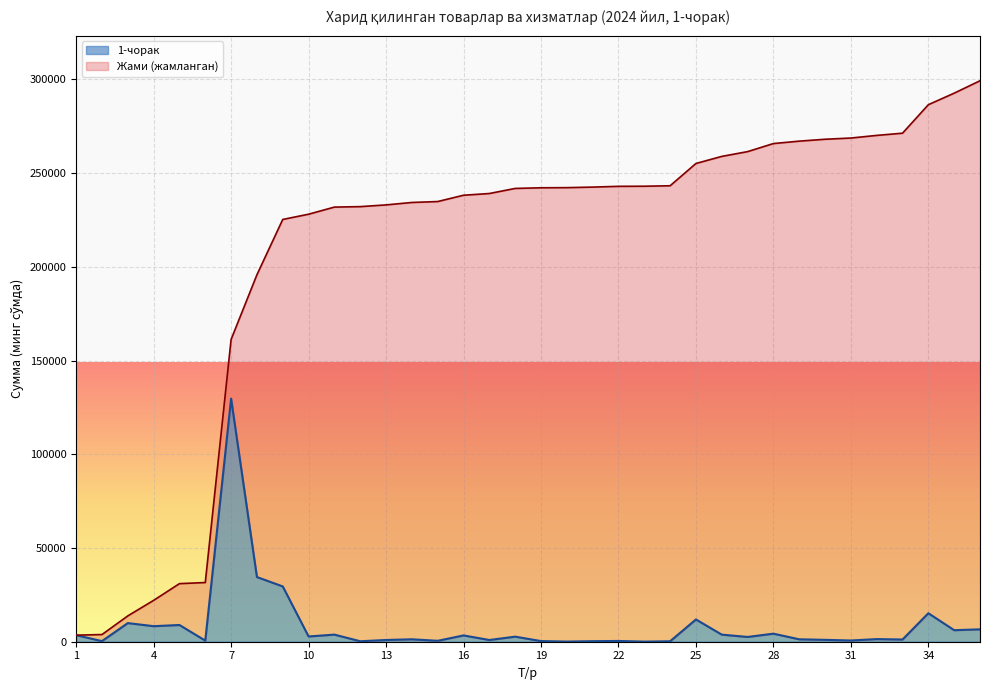

Reading right to left, extract all data points from this chart.

6615.0	6150.0	15200.0	1180.0	1400.0	654.0	1007.4	1288.9	4300.0	2549.9	3783.7	11880.0	247.5	58.4	405.9	289.9	77.3	346.5	2710.0	918.0	3365.2	493.3	1295.2	925.1	246.7	3794.0	2800.0	29500.0	34500.0	129684.0	585.0	8923.6	8293.6	9940.0	330.0	3500.0